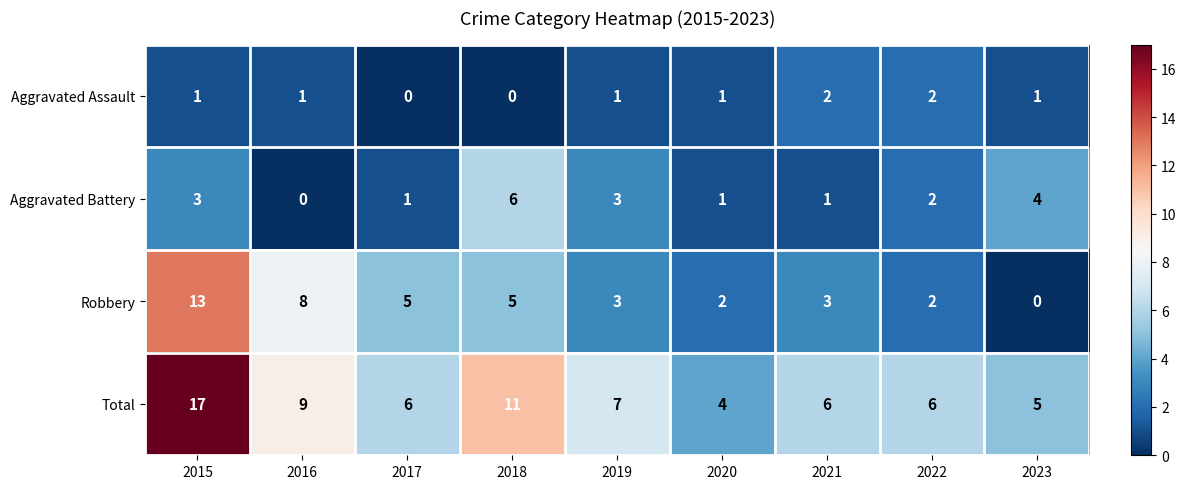

How many data points does each series have?

9